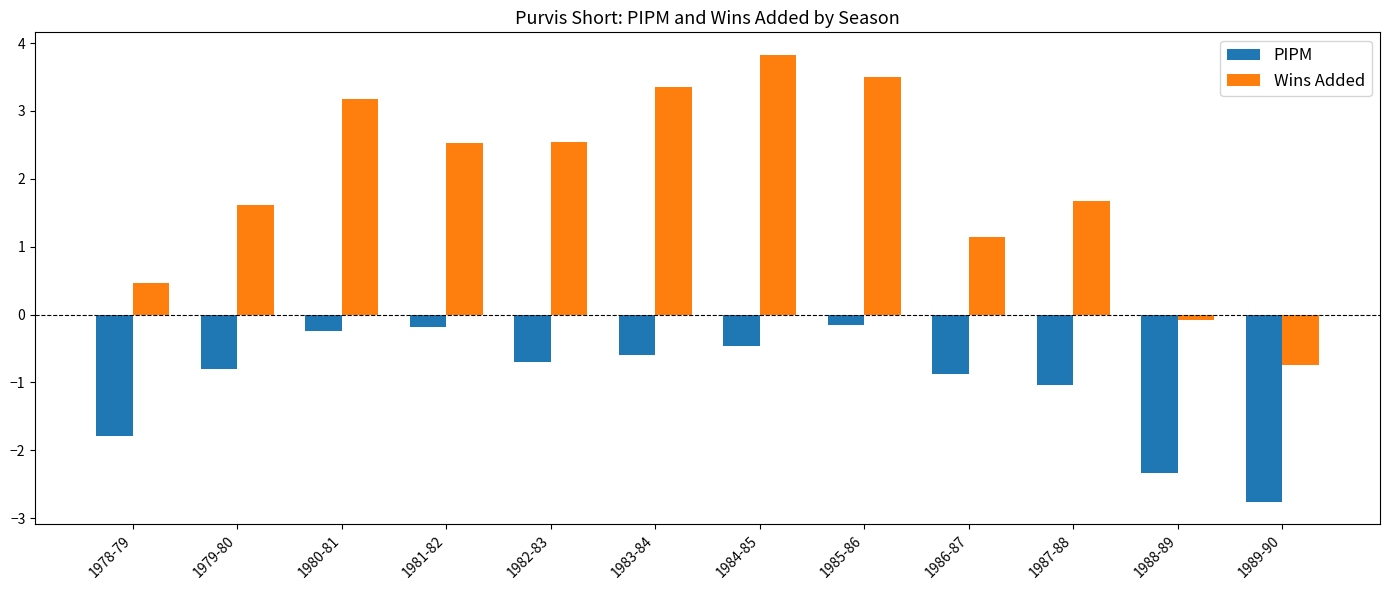

The Wins Added series shows 6.0 at 1985-86. True or false?

False